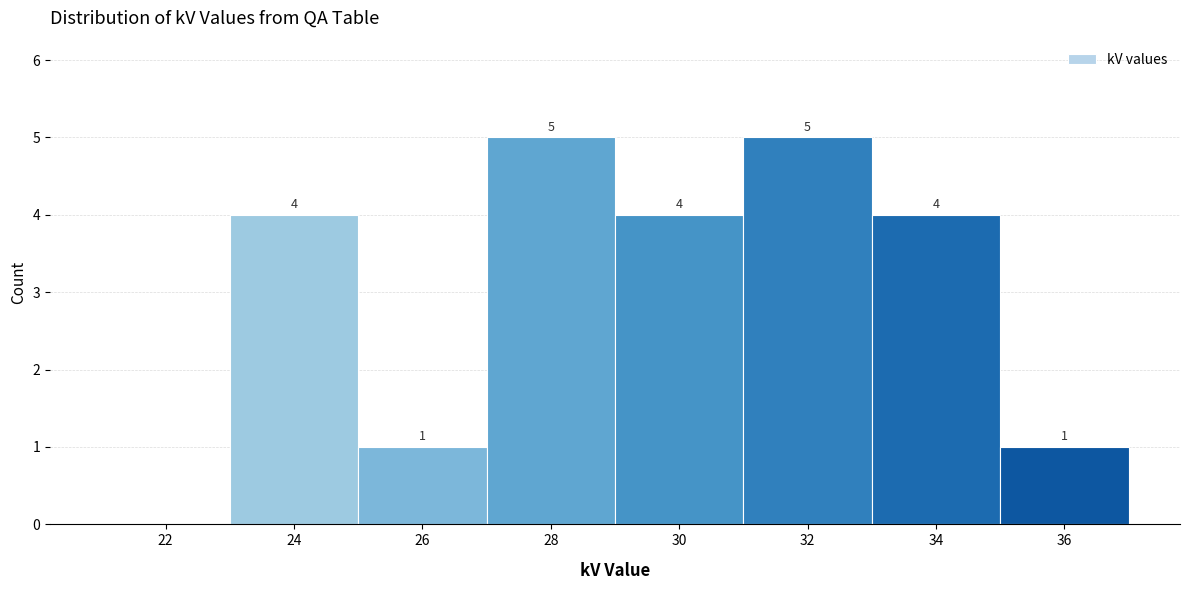

Reading left to right, extract all data points from this chart.

22=0	24=4	26=1	28=5	30=4	32=5	34=4	36=1